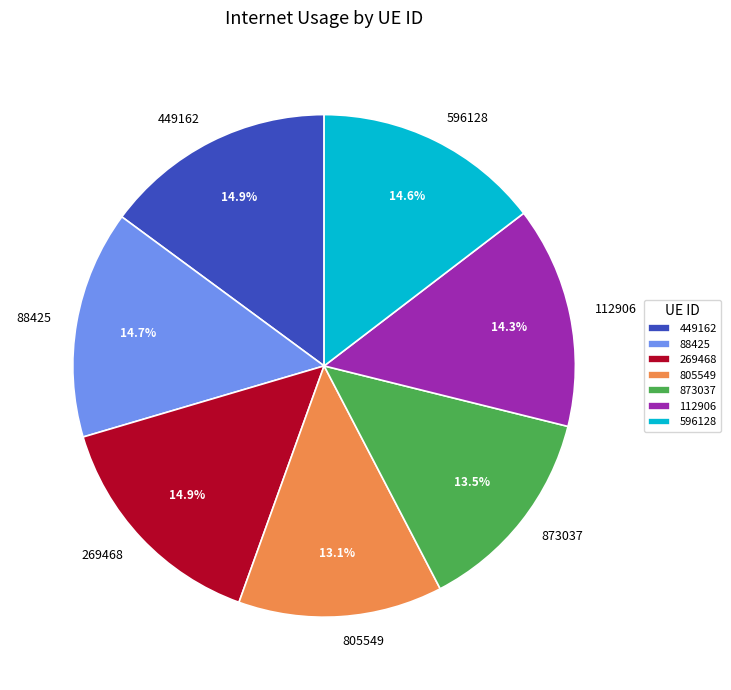

Is the sum of 88425 and 112906 greater than half?

No